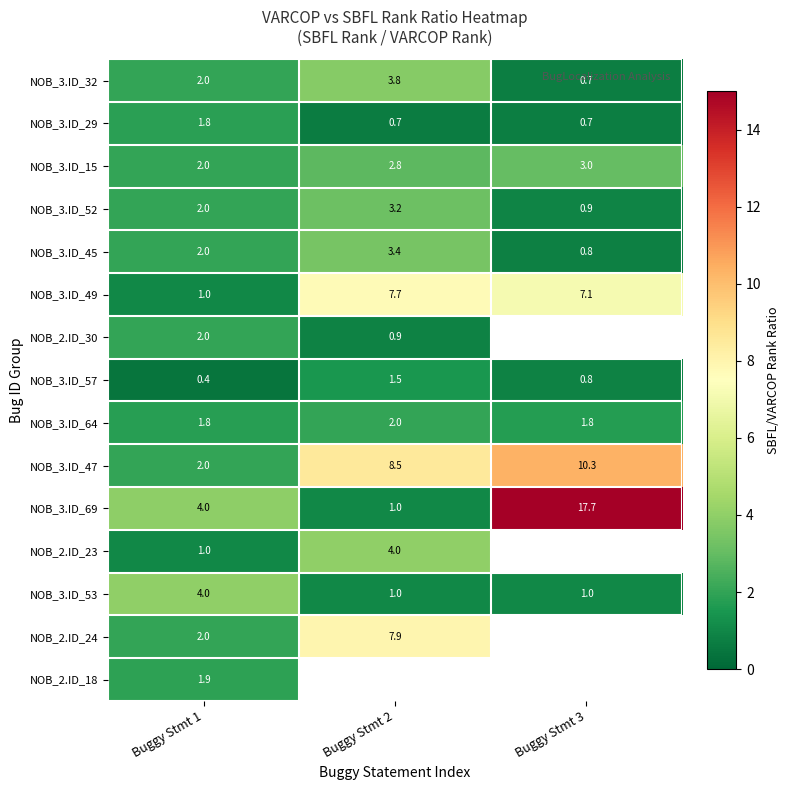

What is the lowest value of the NOB_3.ID_64 series?

1.8